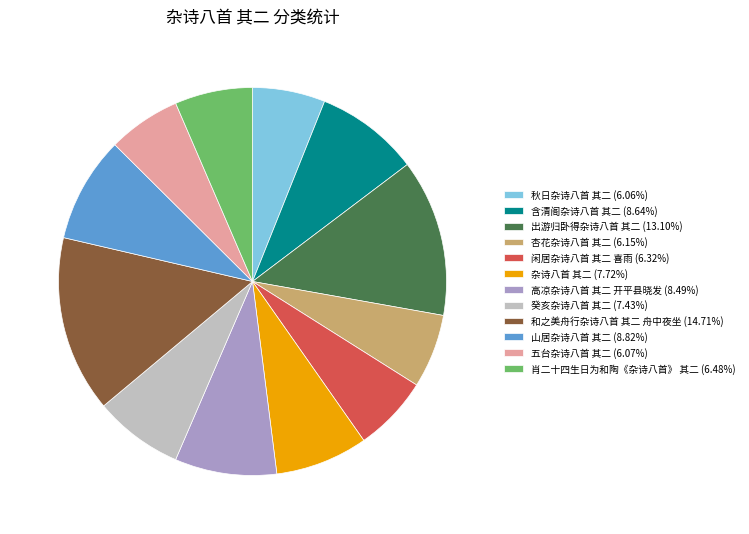

Combined, do 癸亥杂诗八首 其二 (7.43%) and 山居杂诗八首 其二 (8.82%) account for over 50%?

No